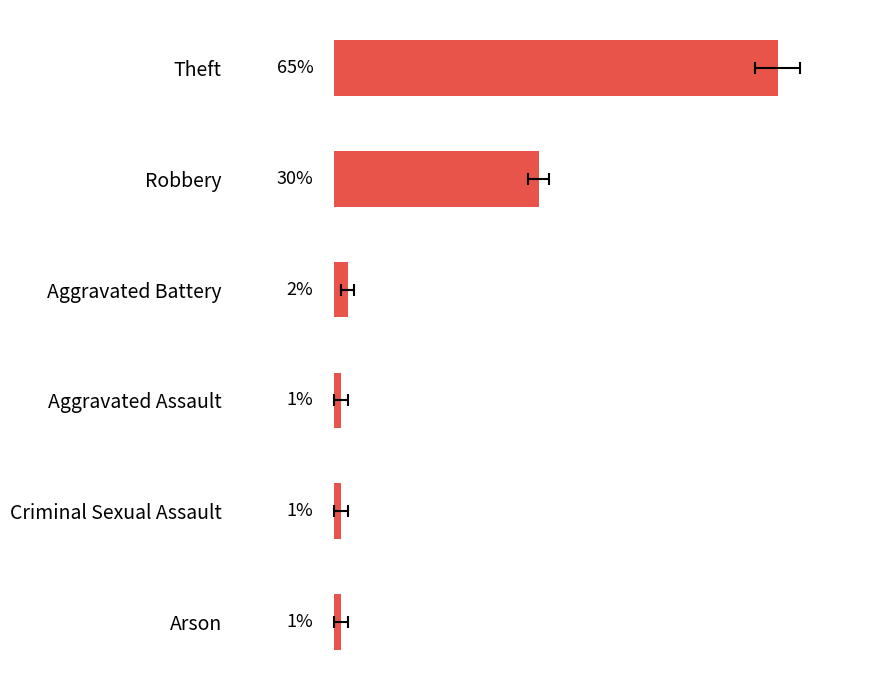

Reading left to right, what are all the values shown in this chart?

65	30	2	1	1	1